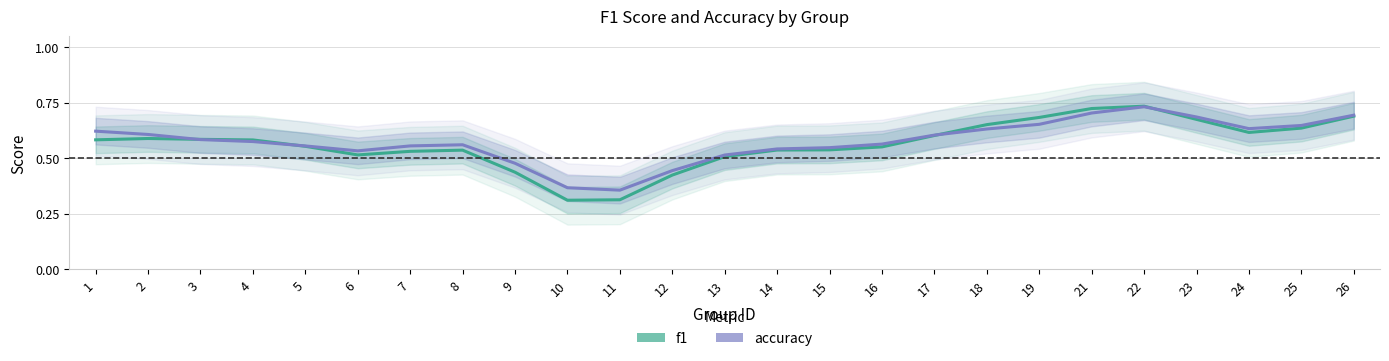

Which series ends up on top after the final intersection of f1 and accuracy?

accuracy